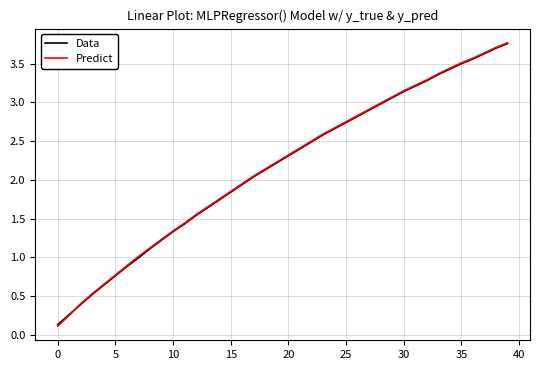

Which series has the widest spread of values?

Predict